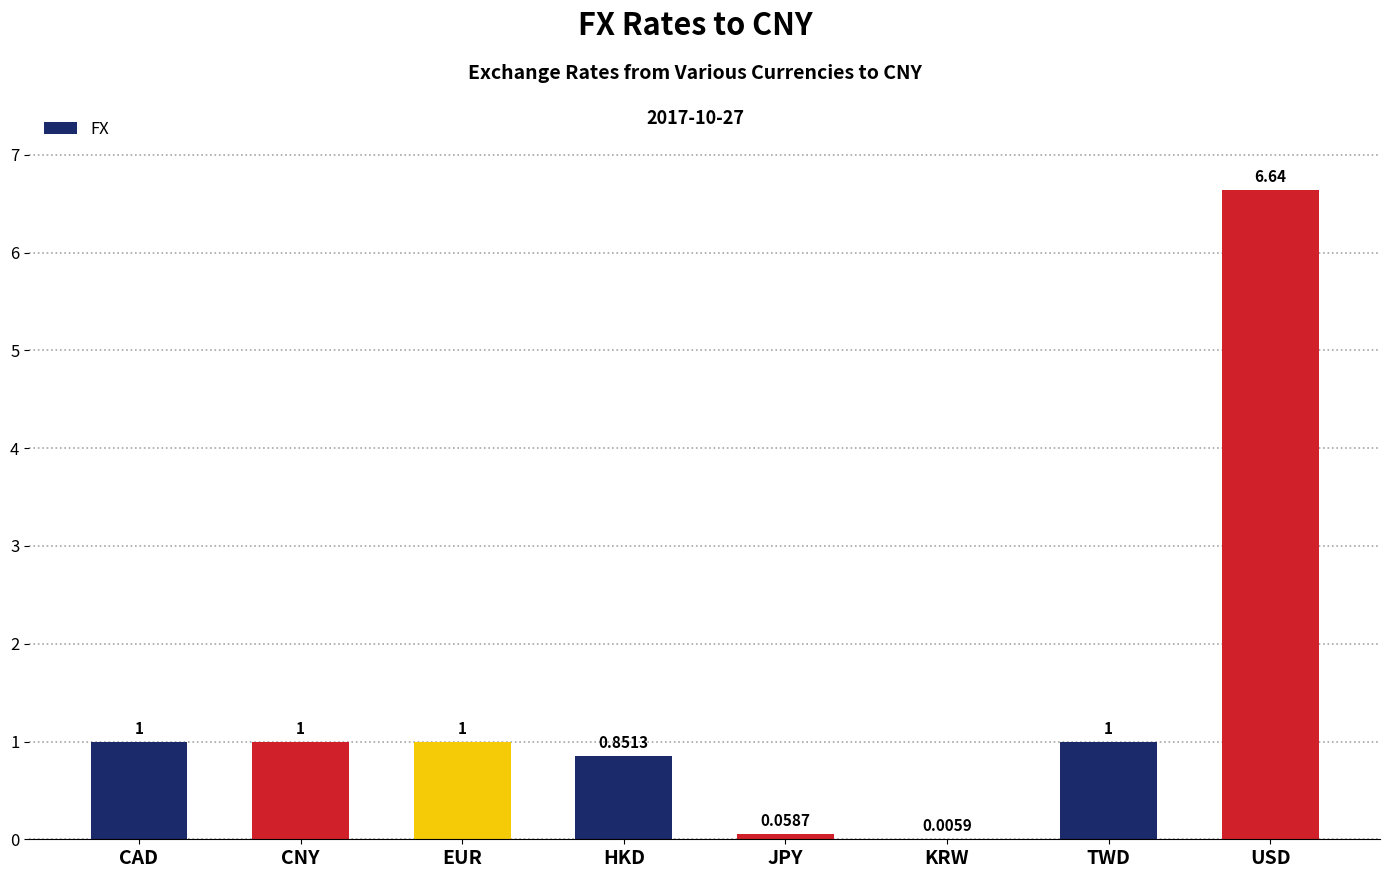

What is the average value?

1.4